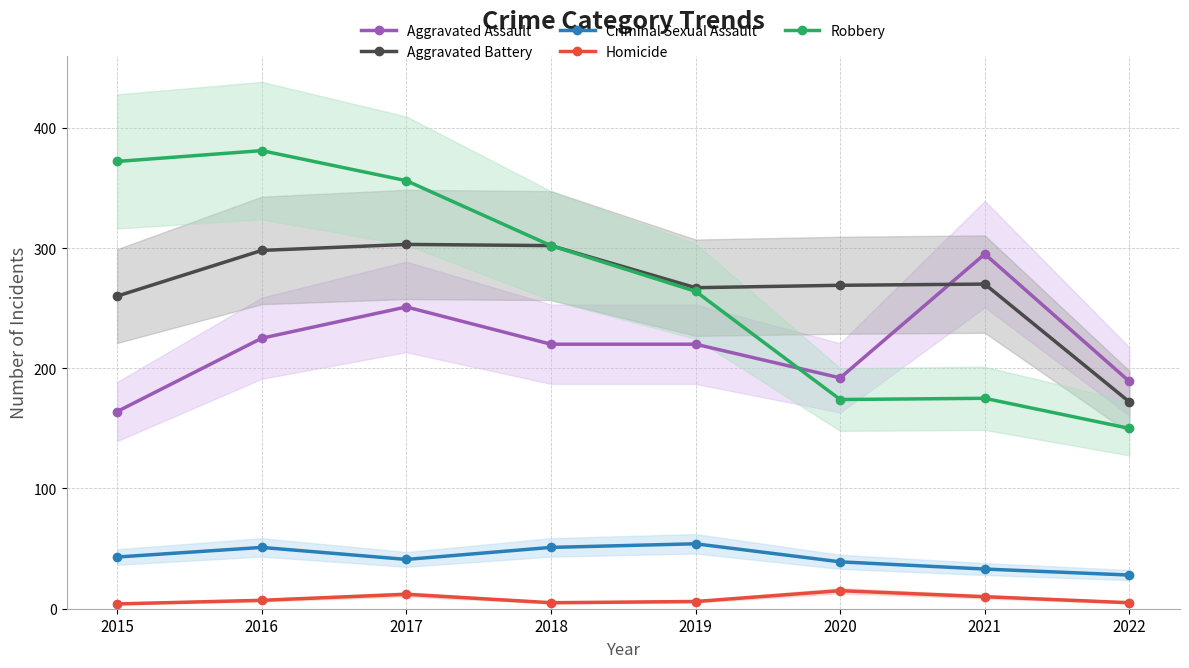

In Homicide, how many points are higher than both neighbors (excluding endpoints)?

2